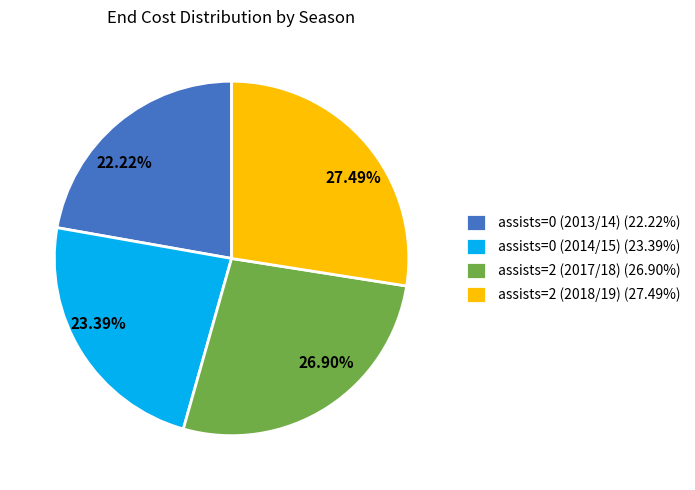

How many slices are in this pie chart?

4